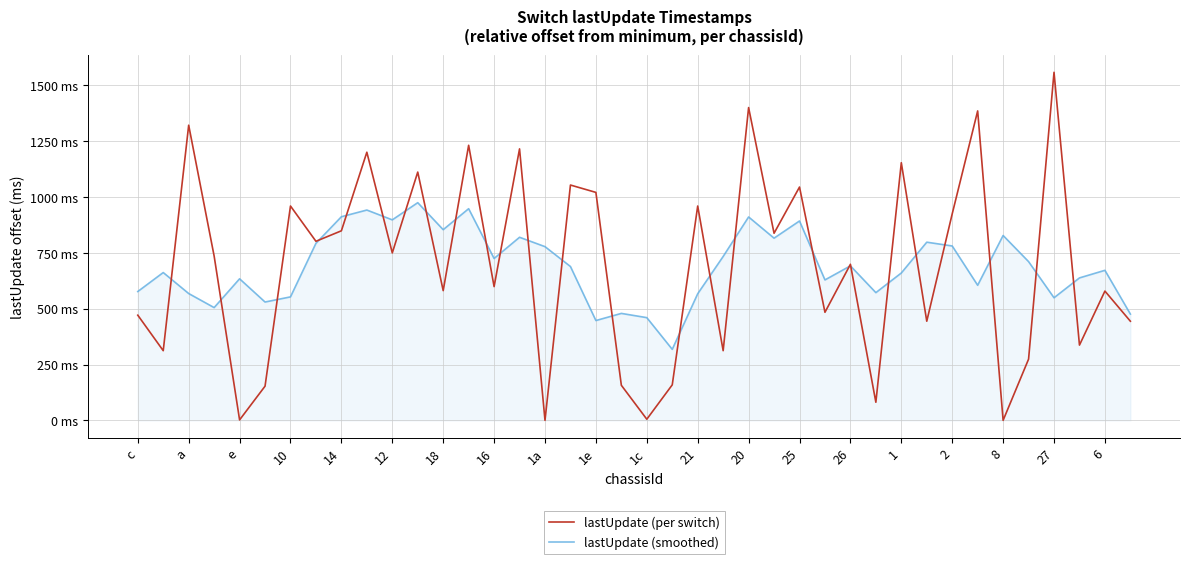

What are all the series names shown in the legend?

lastUpdate (per switch), lastUpdate (smoothed)